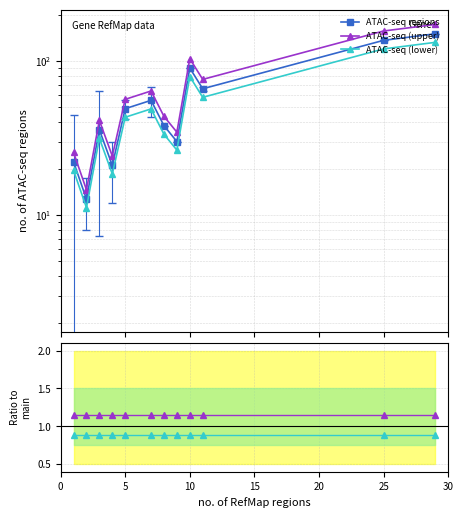

True or false: ATAC-seq regions and ATAC-seq (lower) intersect in this chart.

False